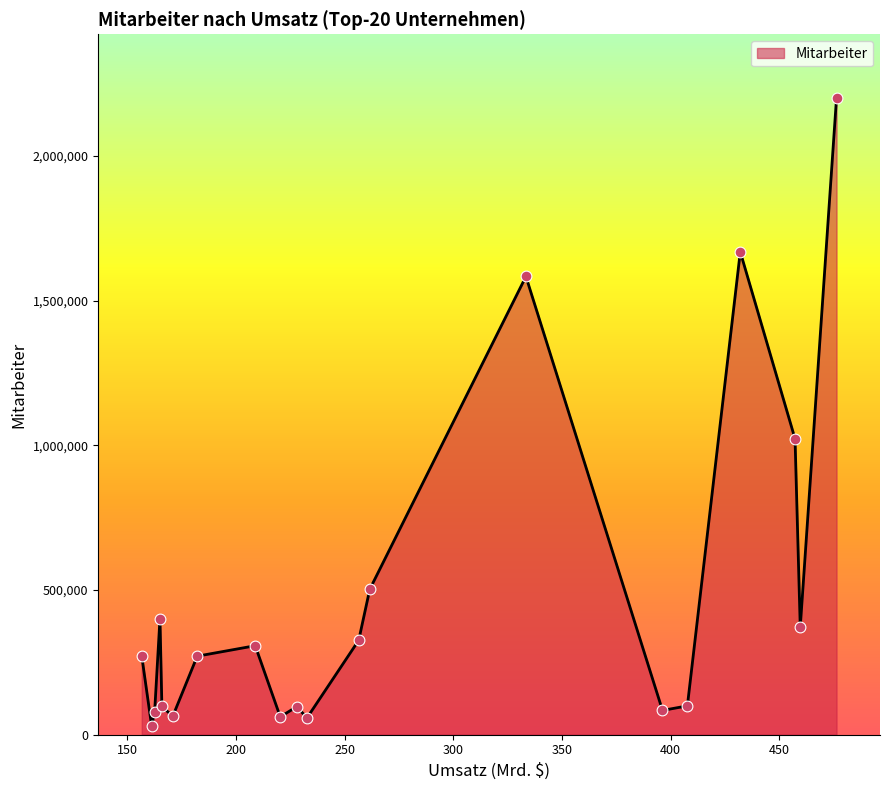

What is the difference between the maximum and minimum values?

2170200